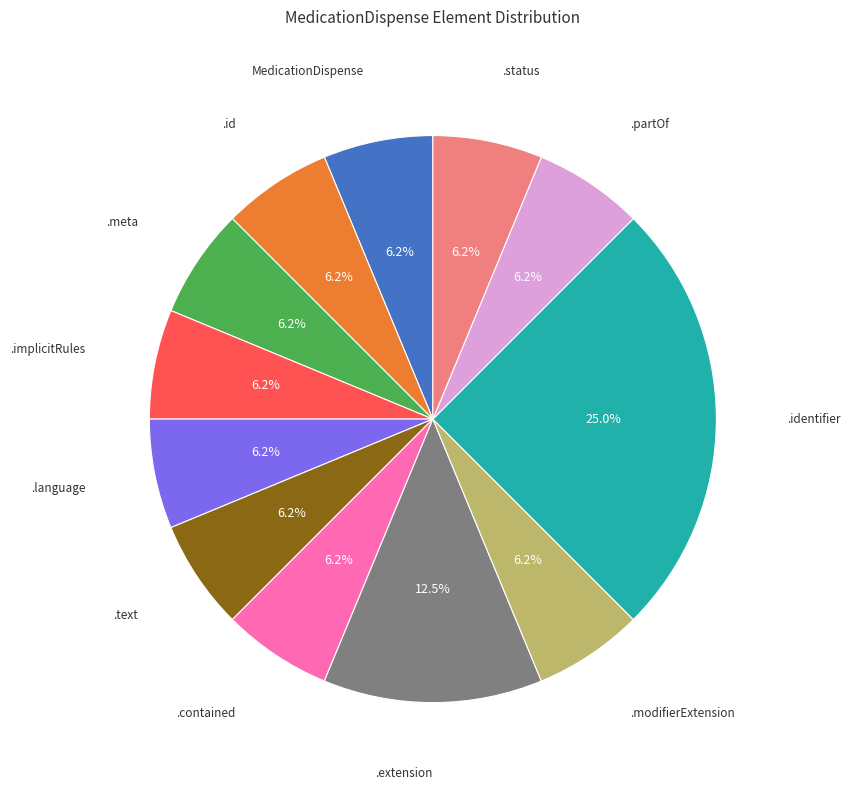

What is the largest slice in the pie chart?

.identifier